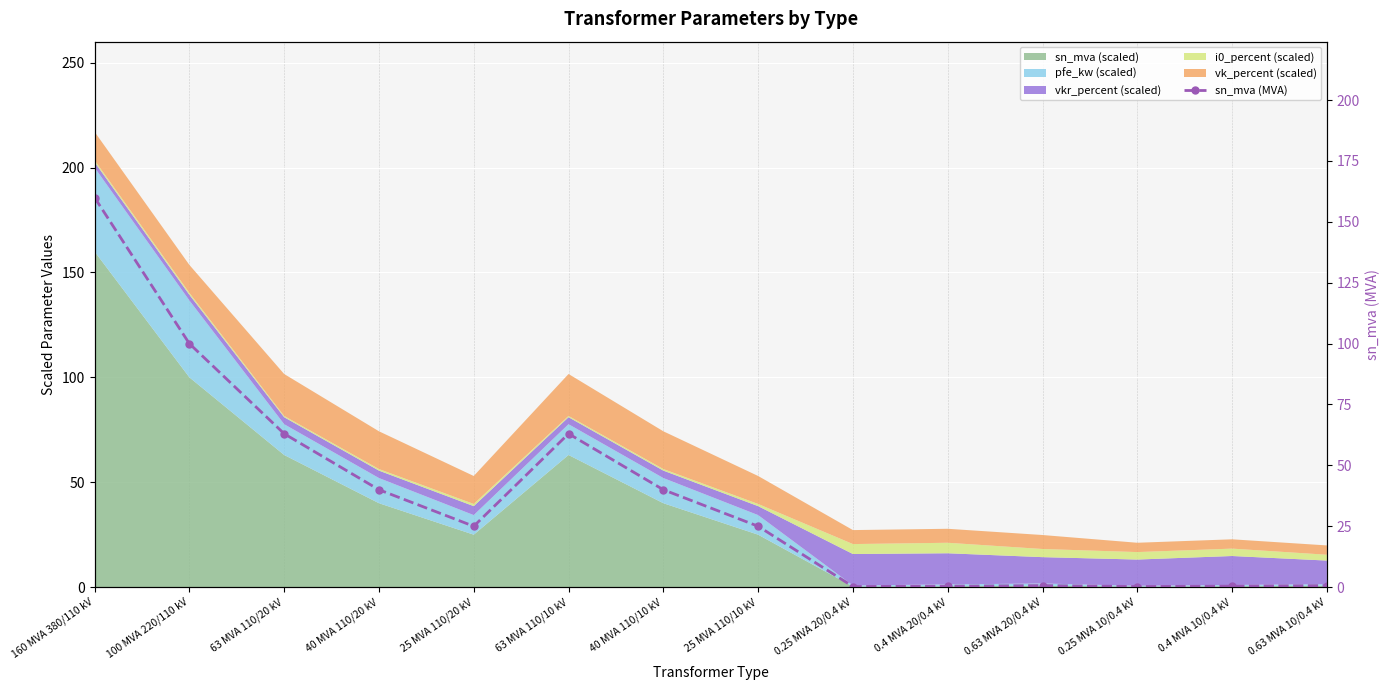

List the labels in order of value, largest first.

160 MVA 380/110 kV, 100 MVA 220/110 kV, 63 MVA 110/20 kV, 63 MVA 110/10 kV, 40 MVA 110/20 kV, 40 MVA 110/10 kV, 25 MVA 110/20 kV, 25 MVA 110/10 kV, 0.63 MVA 20/0.4 kV, 0.63 MVA 10/0.4 kV, 0.4 MVA 20/0.4 kV, 0.4 MVA 10/0.4 kV, 0.25 MVA 20/0.4 kV, 0.25 MVA 10/0.4 kV